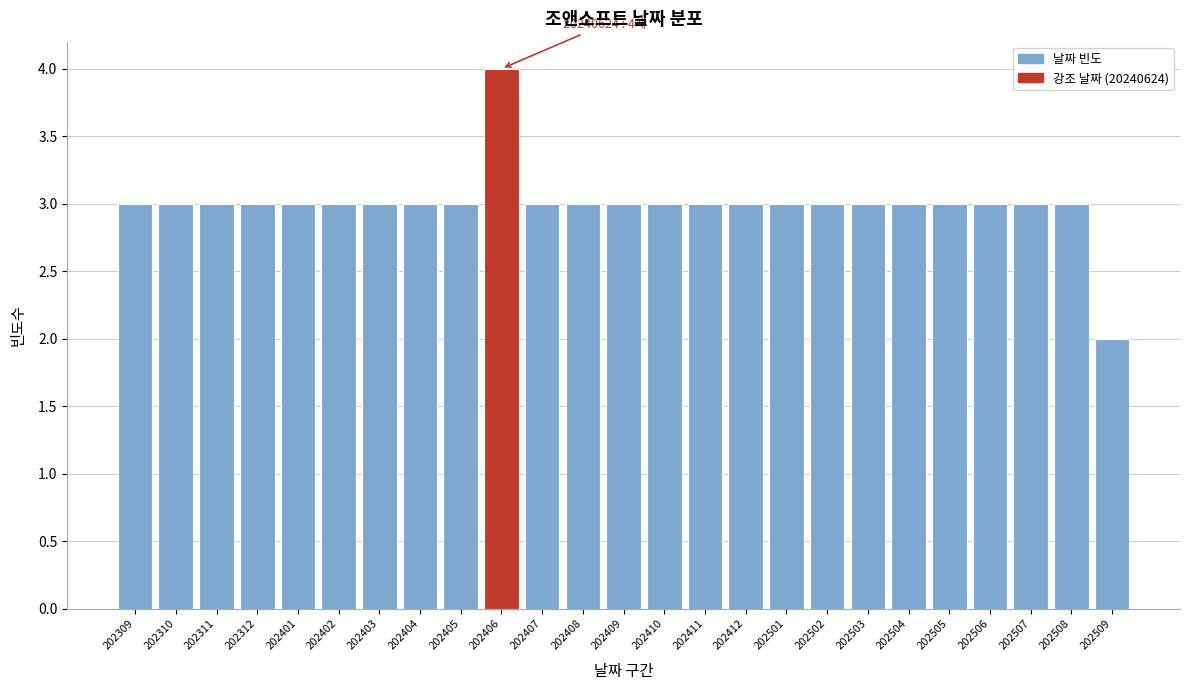

Reading right to left, transcribe all the data shown in this chart.

2	3	3	3	3	3	3	3	3	3	3	3	3	3	3	4	3	3	3	3	3	3	3	3	3